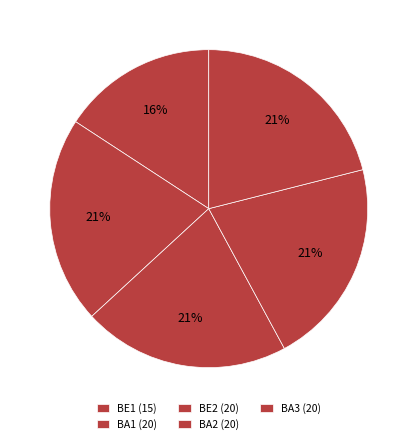

To the nearest percent, what portion does BA3 represent?

21%